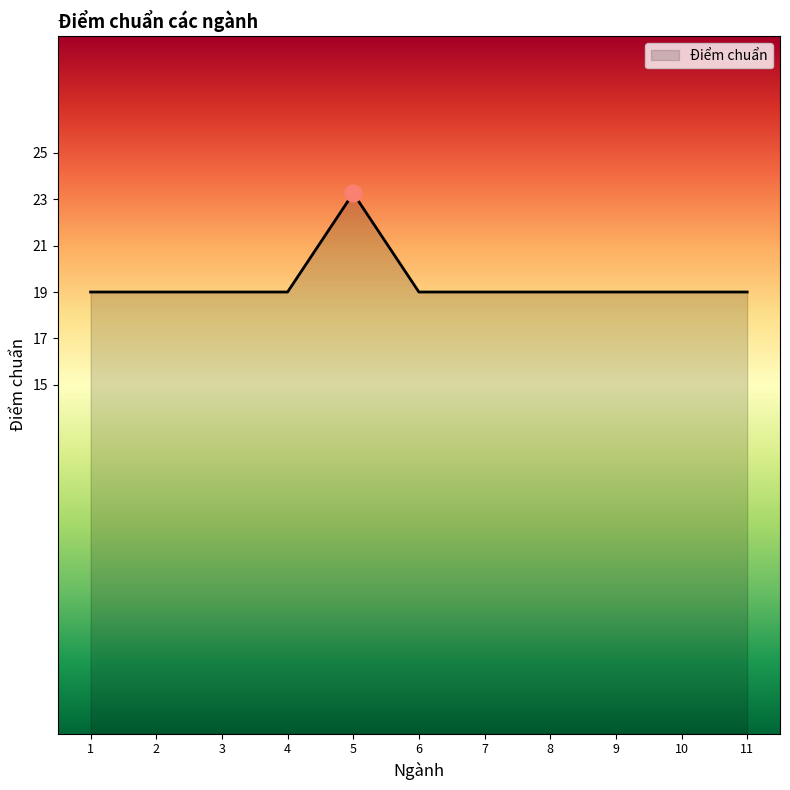

True or false: the data has more than 0 interior local peaks.

True